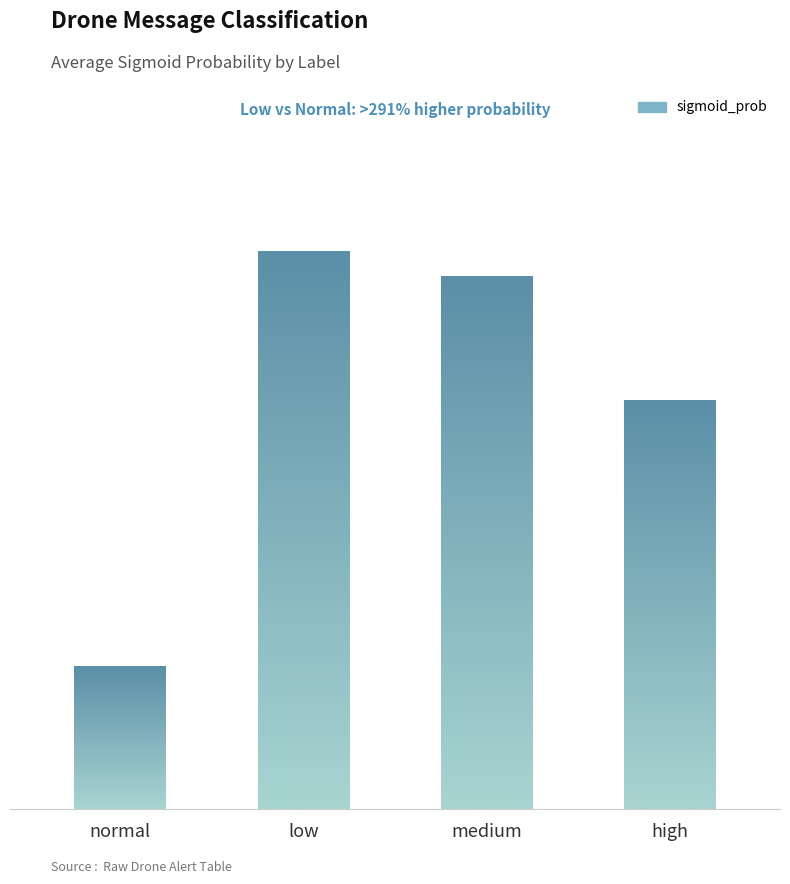

How many bars are there in total?

4